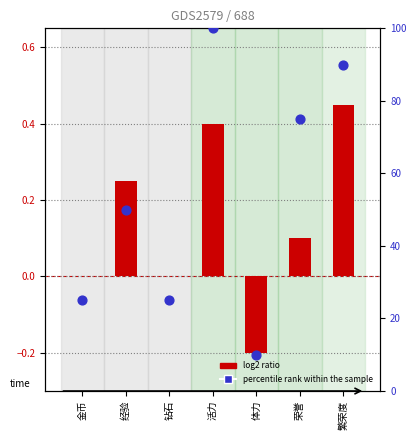

Which series has the largest total across all categories?

percentile rank within the sample